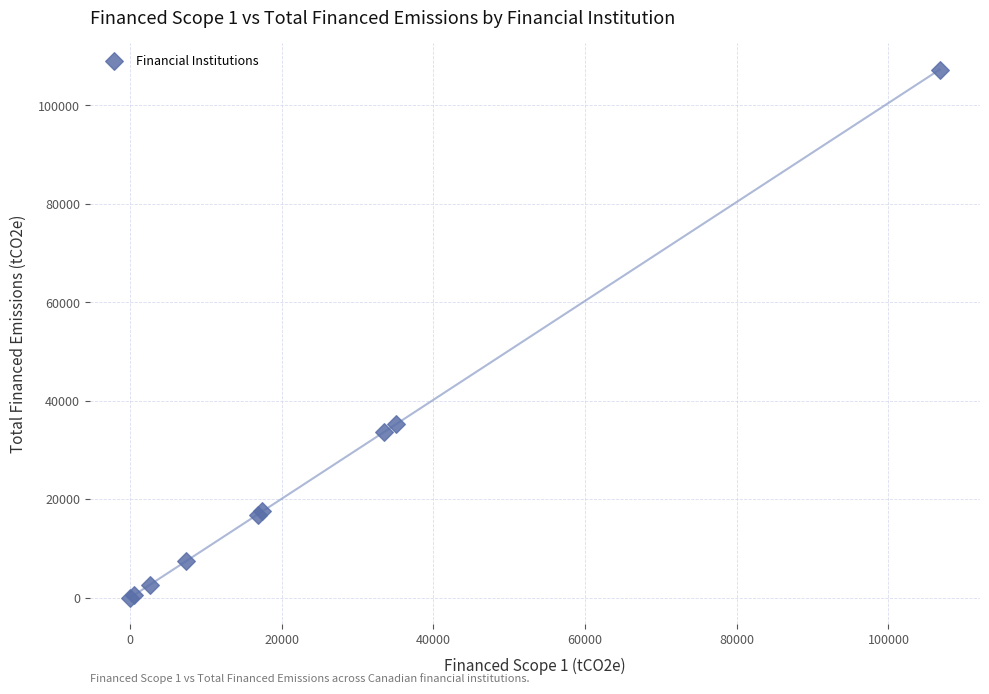

What Y value in the scatter plot is closest to 53655?

35308.8